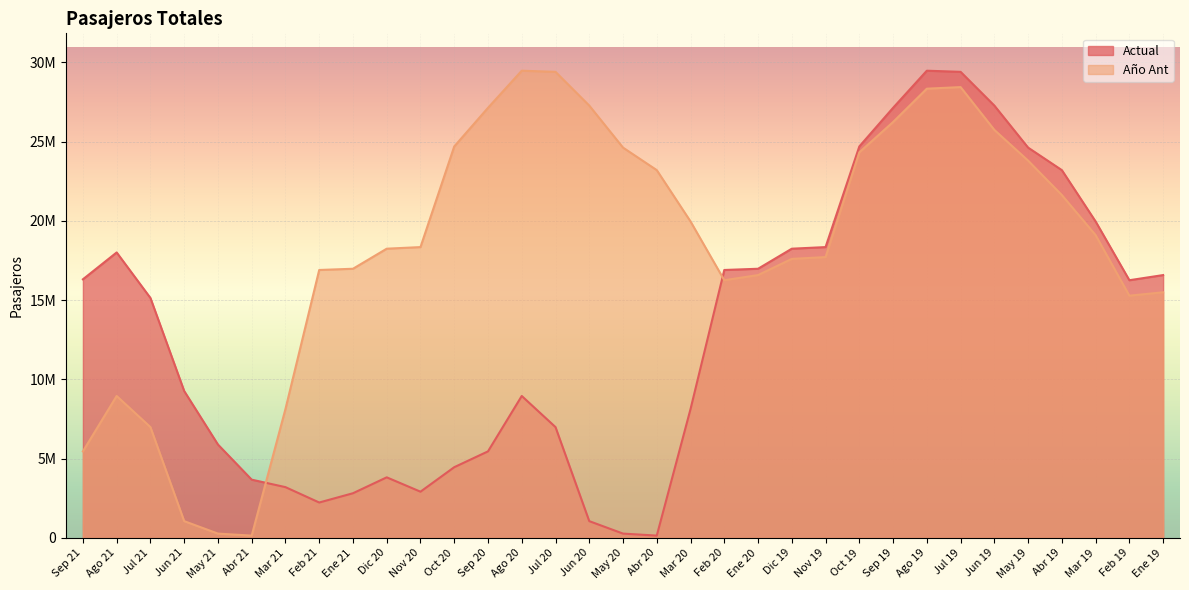

What is the lowest value of the Año Ant series?

140839